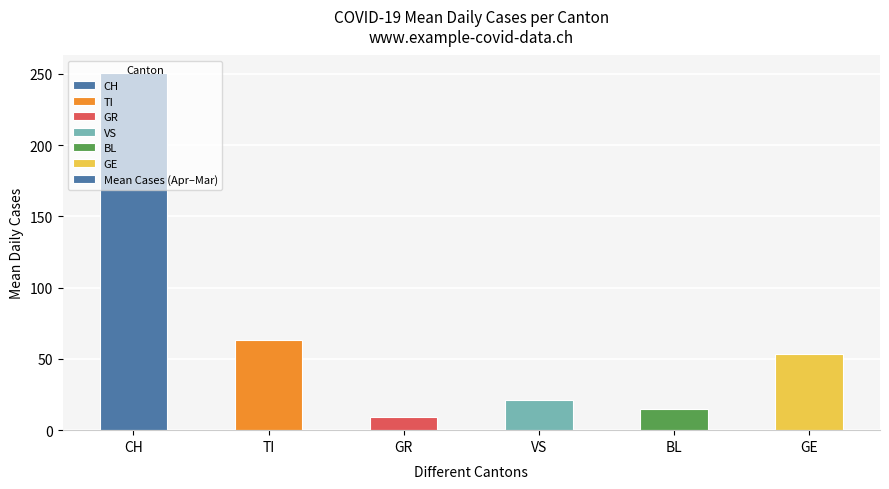

What is the sum of the values at CH and BL?

265.2